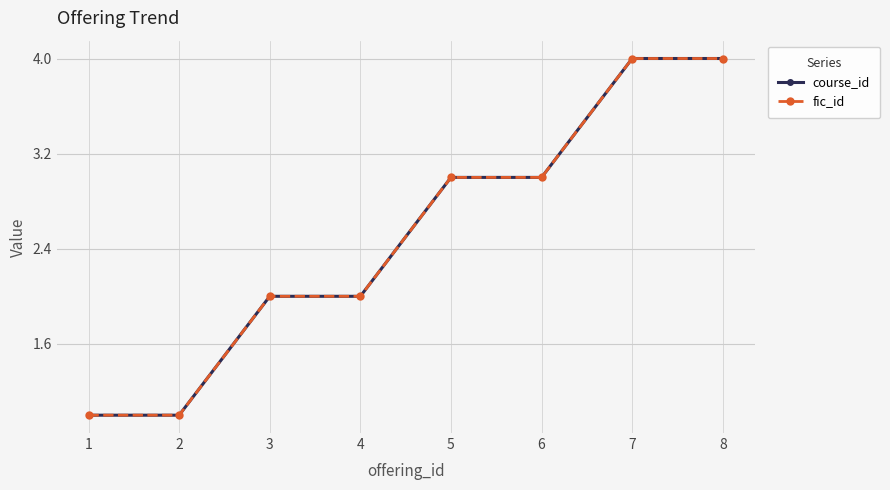

List the series in order of their peak value, lowest first.

course_id, fic_id